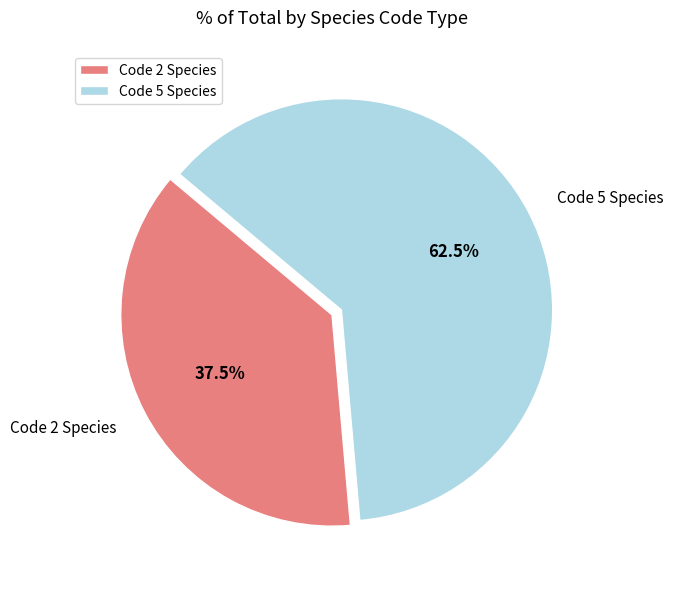

Combined, what portion of the pie is Code 2 Species and Code 5 Species?

100.0%